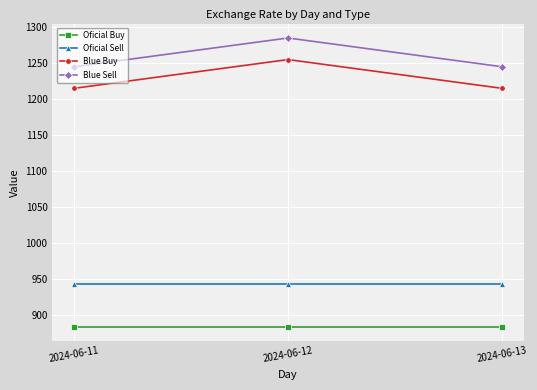

The value of Oficial Buy at 2024-06-12 is 884. True or false?

True